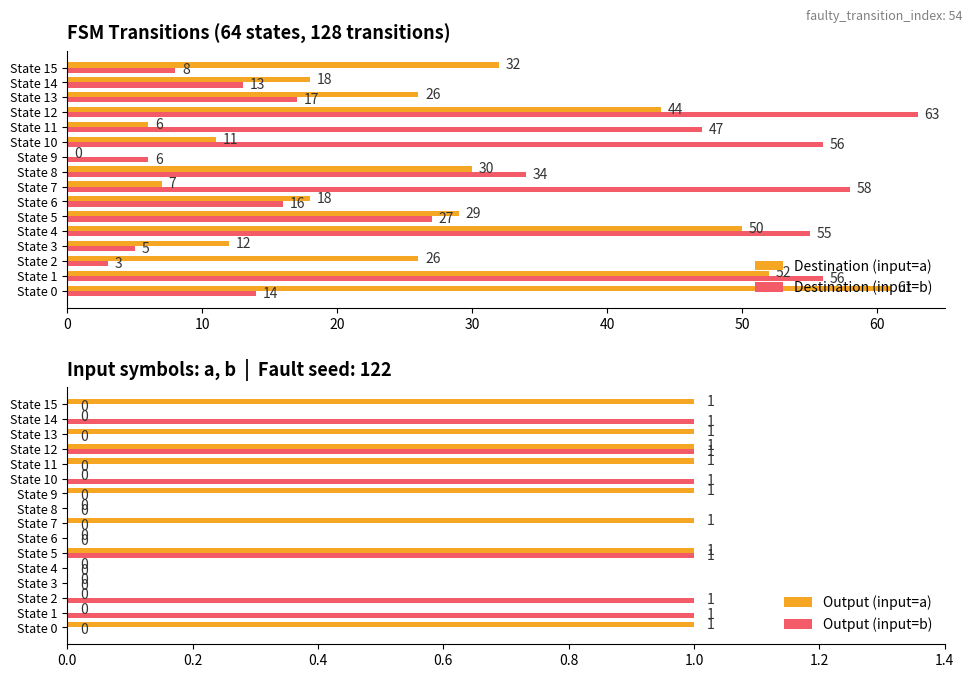

What is the sum of all Destination (input=a) values?

422